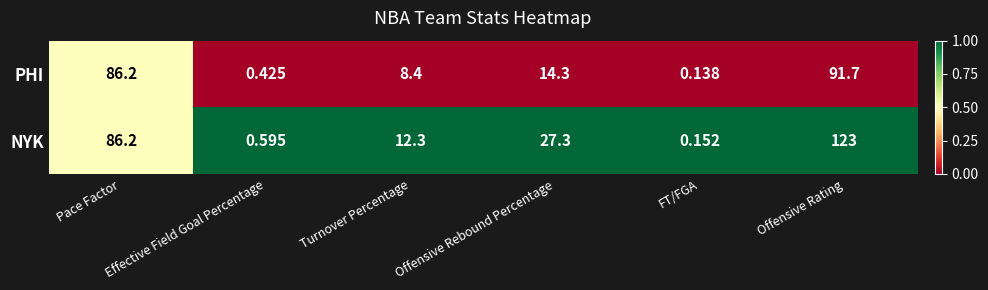

Which series has the largest total across all categories?

NYK